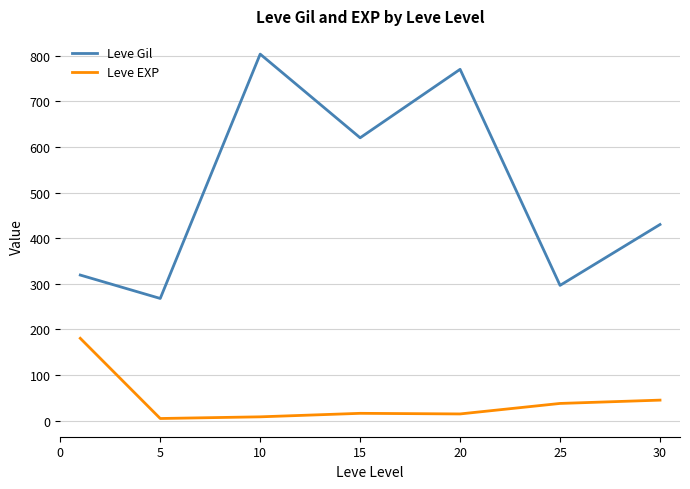

In Leve EXP, how many points are lower than both neighbors (excluding endpoints)?

2